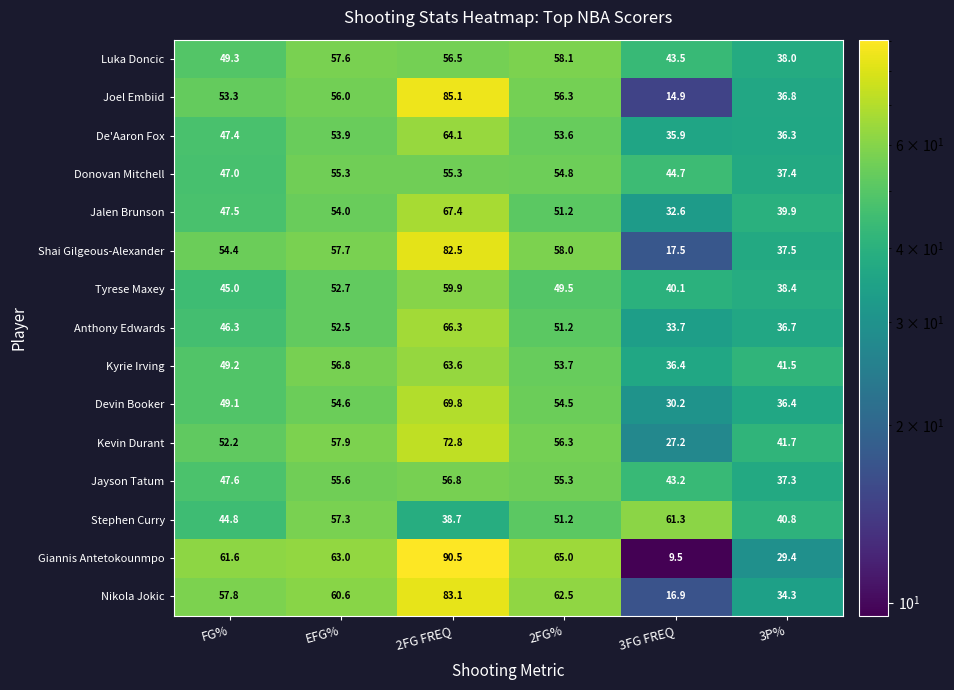

Which series has the largest range (max minus min)?

Giannis Antetokounmpo